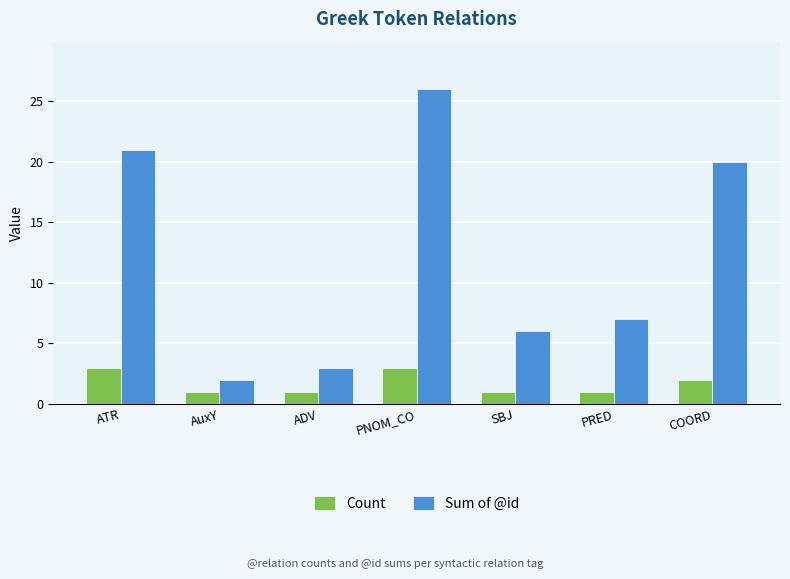

What is the maximum value for Count?

3